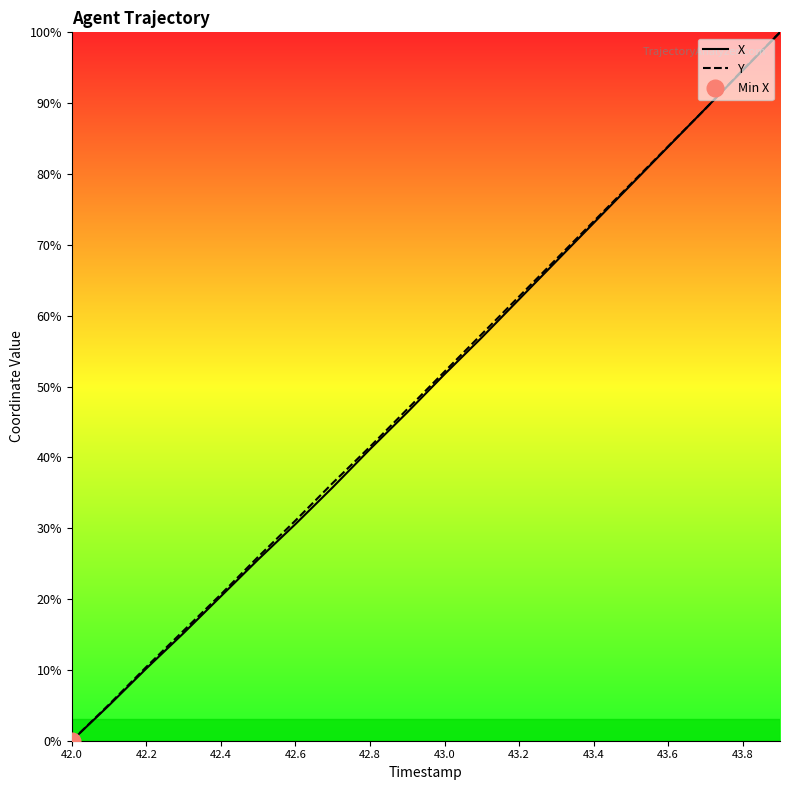

True or false: Y has a value of 52.1 at 43.0.

True